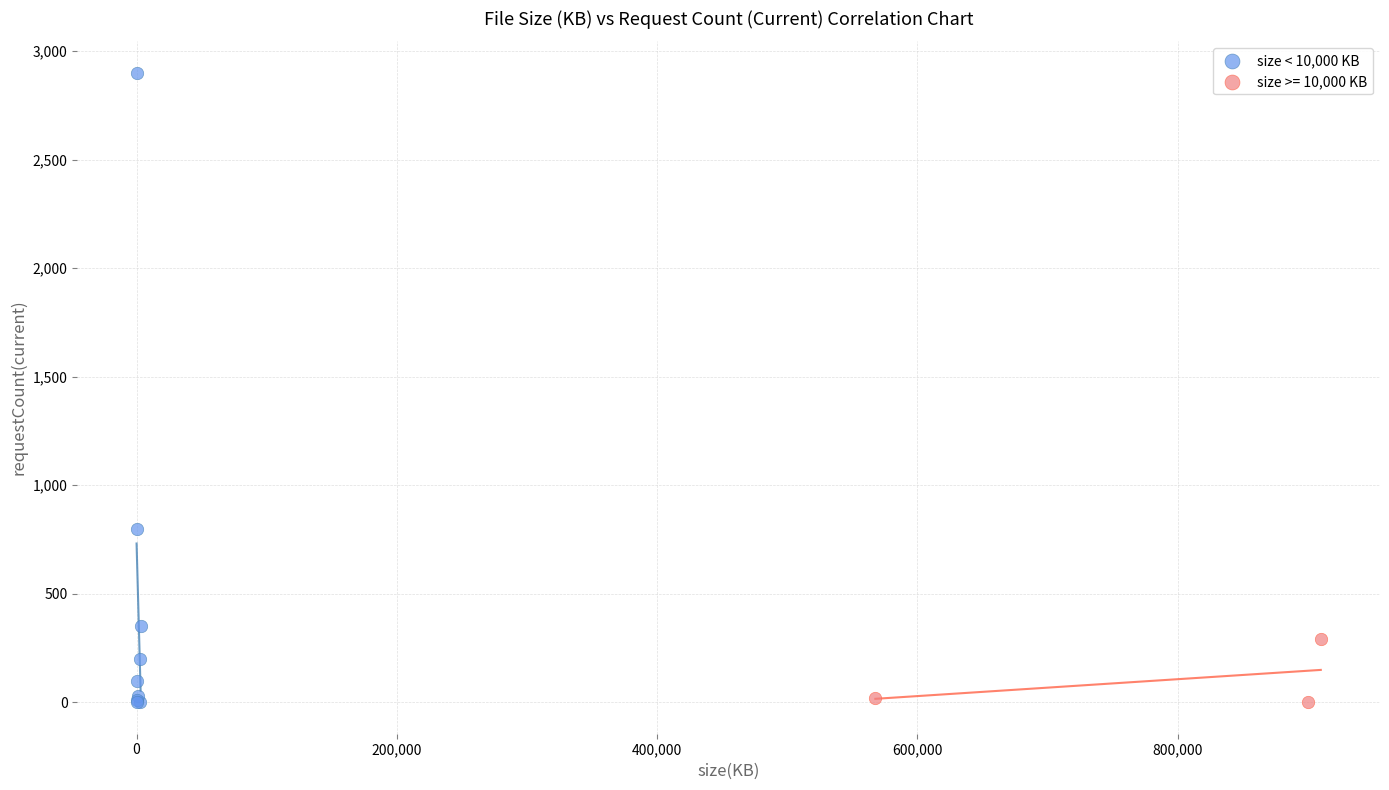

Which series reaches the maximum Y coordinate?

size < 10,000 KB